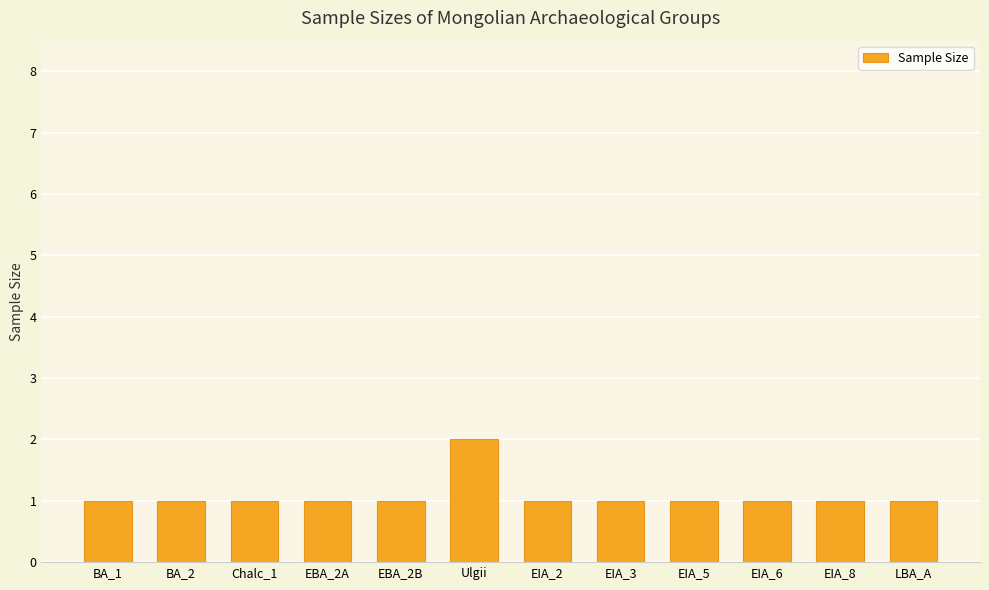

What is the ratio of the value at EIA_8 to the value at EIA_2?

1.0